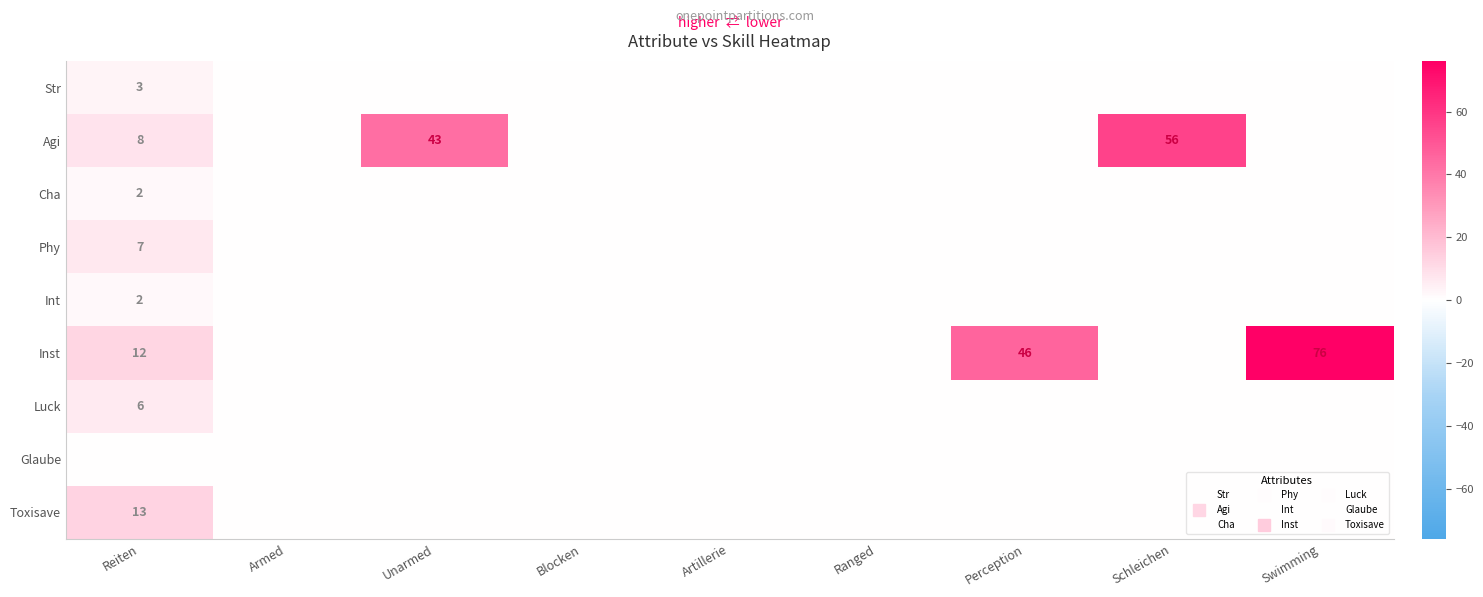

At Perception, list the series in order from smallest to largest.

Str, Agi, Cha, Phy, Int, Luck, Glaube, Toxisave, Inst